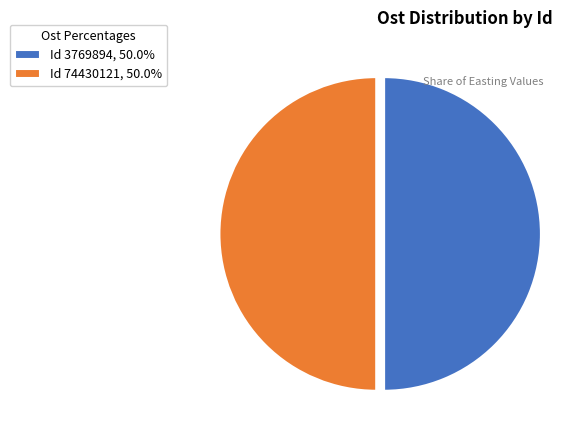

Is the sum of Id 3769894, 50.0% and Id 74430121, 50.0% greater than half?

Yes